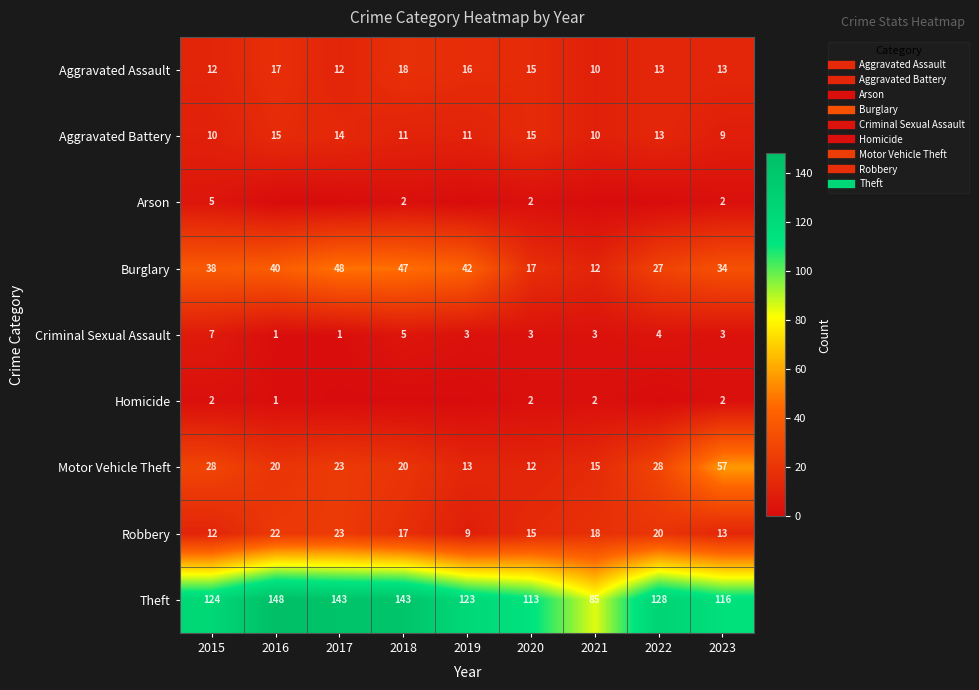

At 2018, list the series in order from smallest to largest.

Homicide, Arson, Criminal Sexual Assault, Aggravated Battery, Robbery, Aggravated Assault, Motor Vehicle Theft, Burglary, Theft